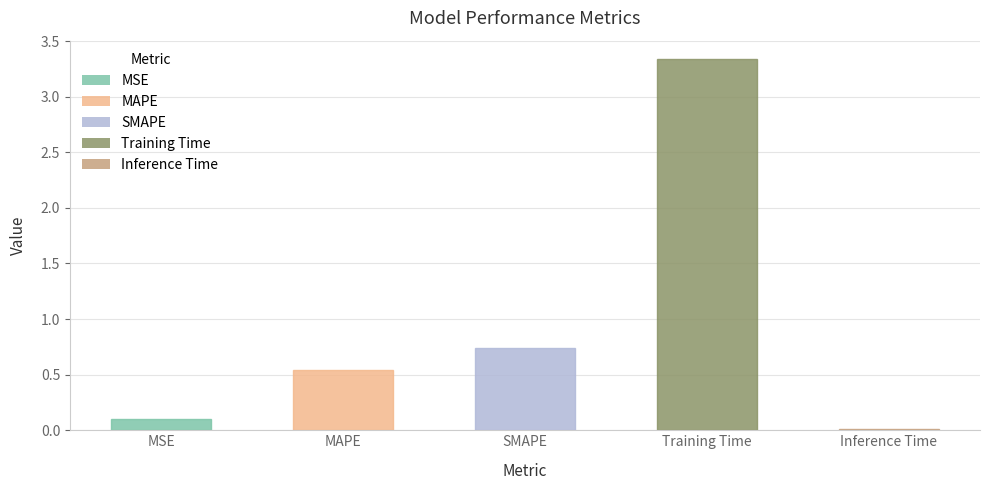

What is the sum of all values?

4.7